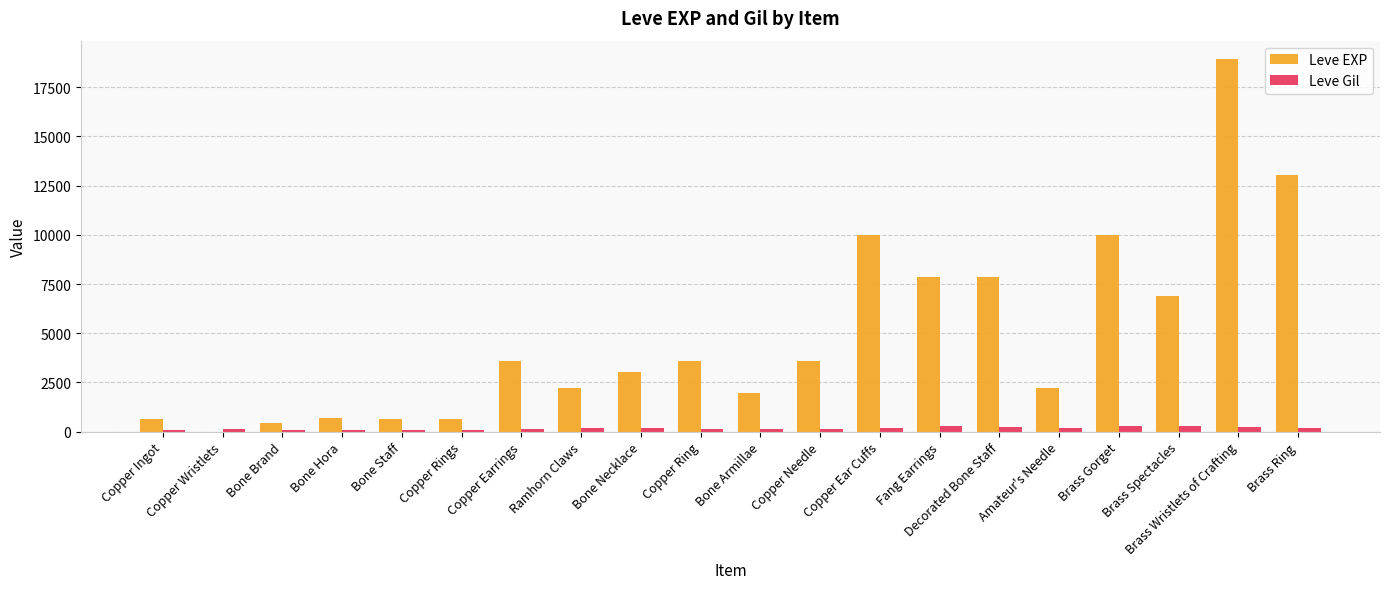

What is the highest value of the Leve EXP series?

18910